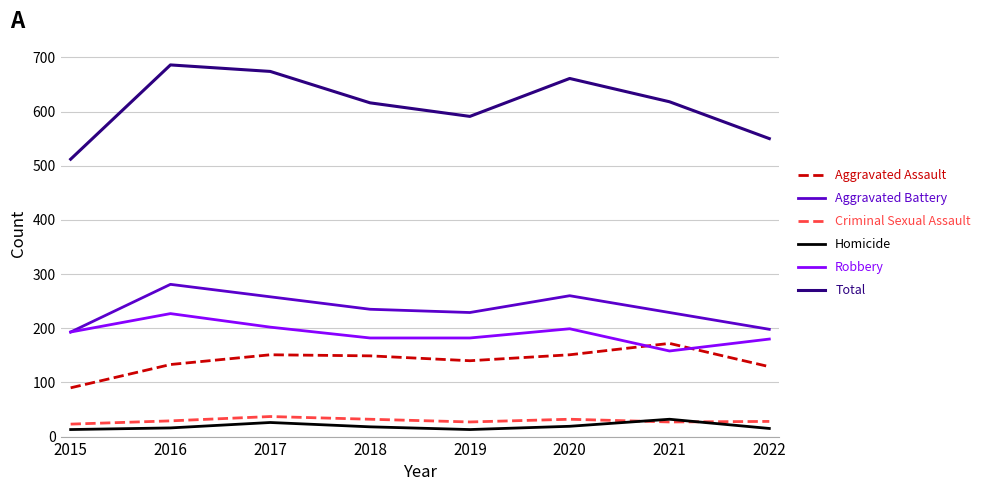

Does the chart display data point markers on the line(s)?

No